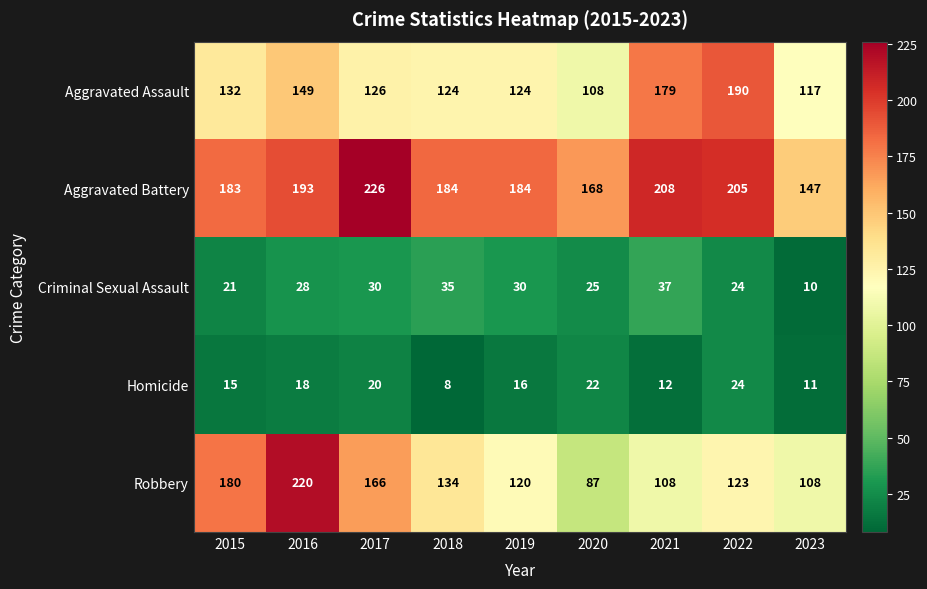

Where is Homicide nearest to the value 16?

2019